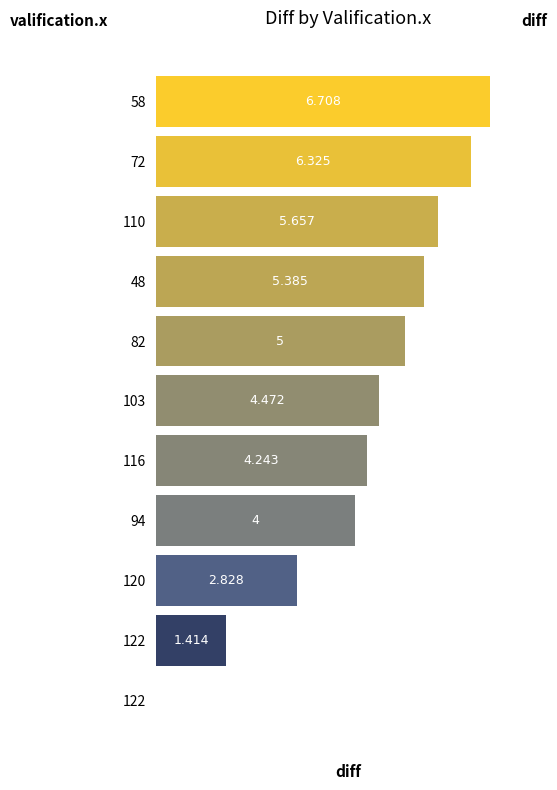

What is the difference between the maximum and minimum values?

6.7